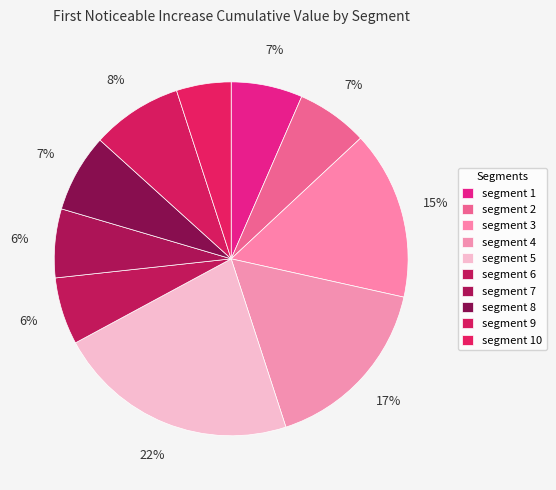

How many slices are in this pie chart?

10